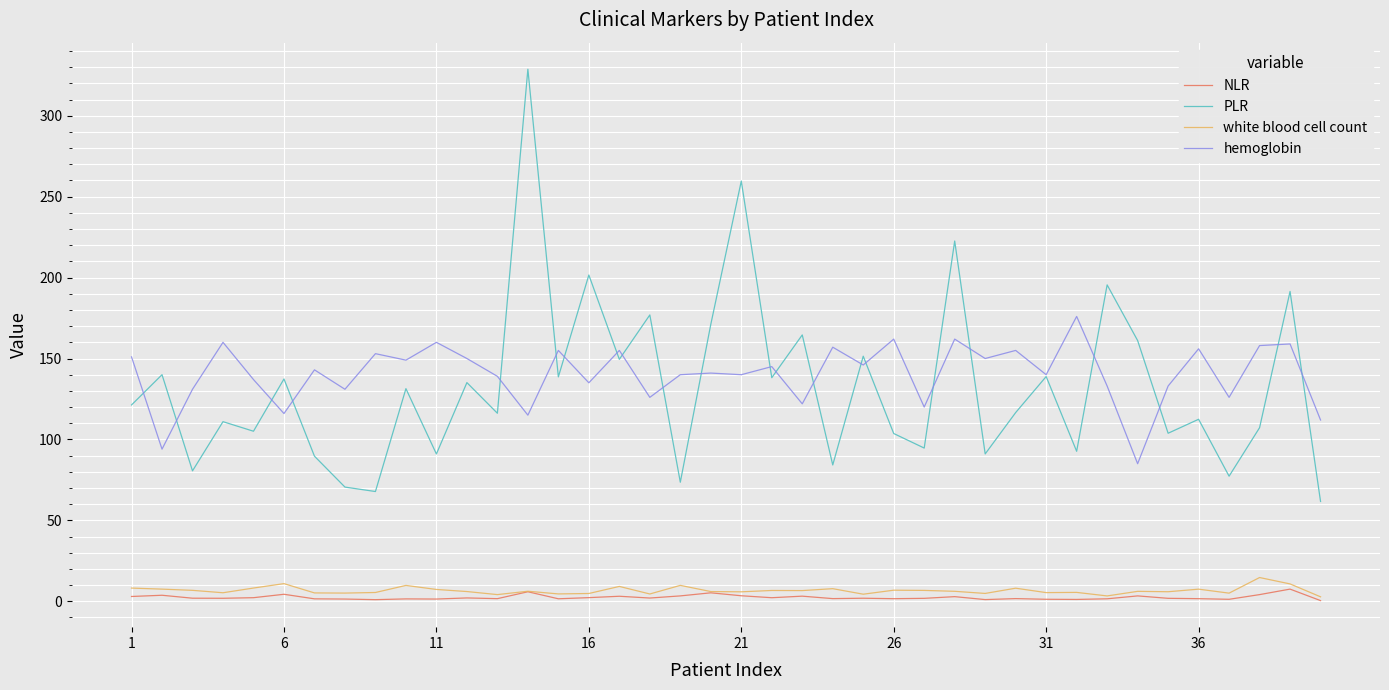

Which series has the widest spread of values?

PLR